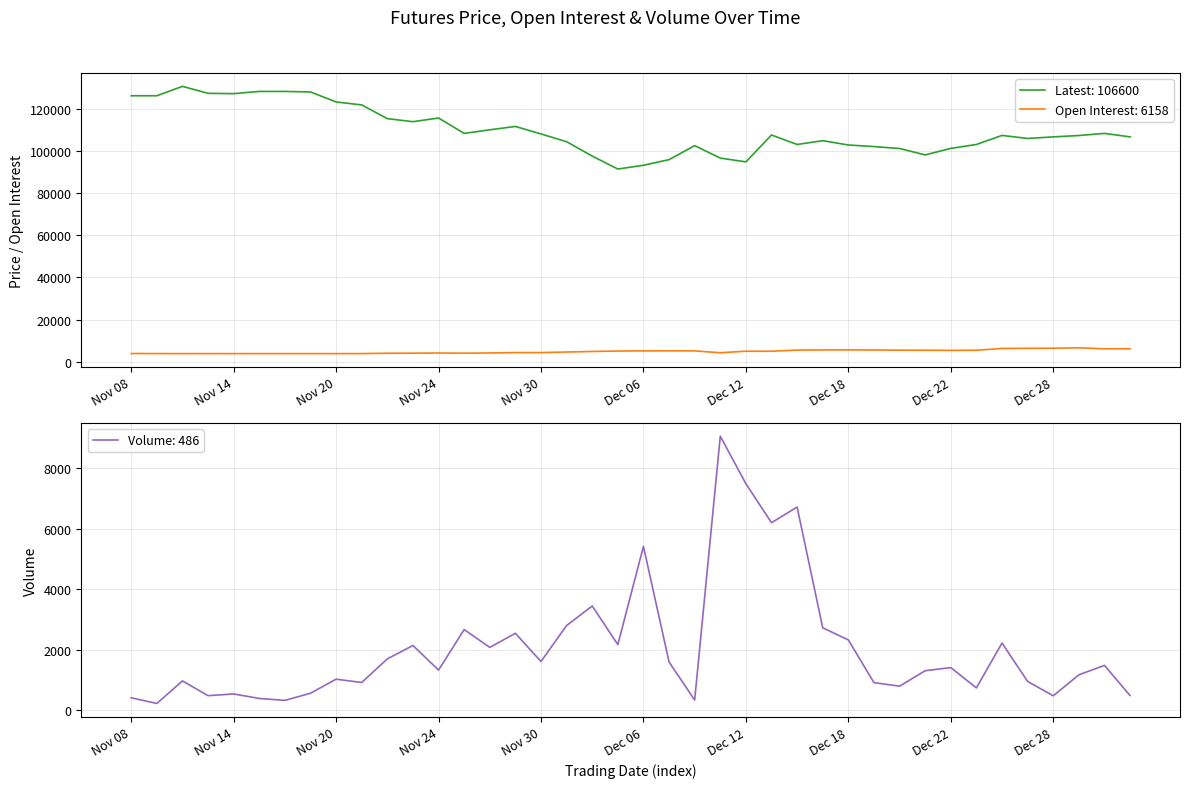

The Volume series shows 10818 at Dec 13. True or false?

False